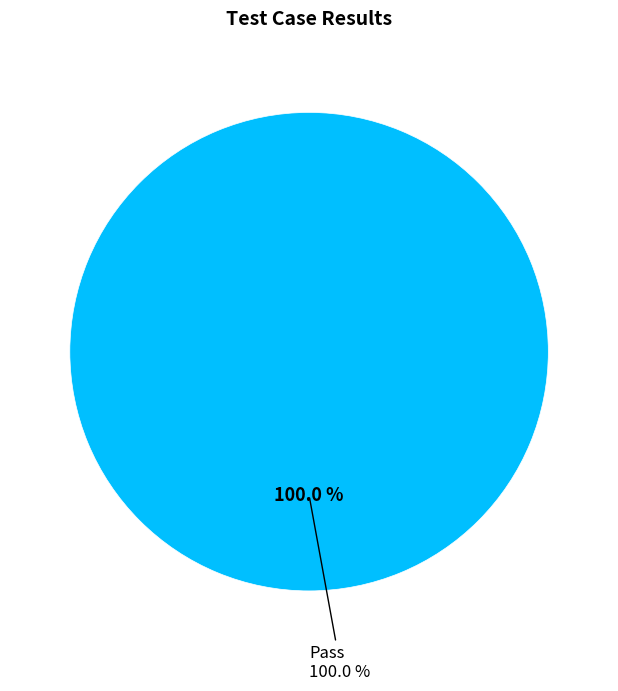

What percentage is NOT represented by Suspended?

100.0%